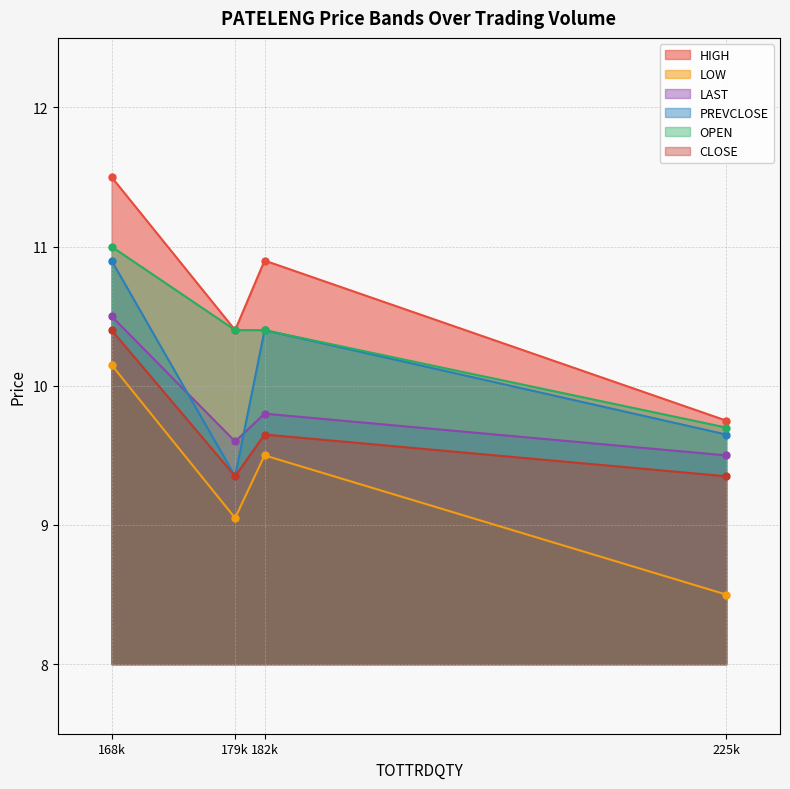

What is the total value across all series at 179770?

58.1